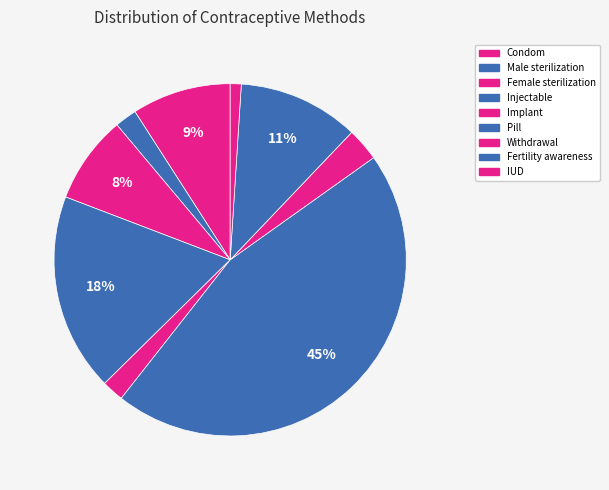

How many slices are in this pie chart?

9